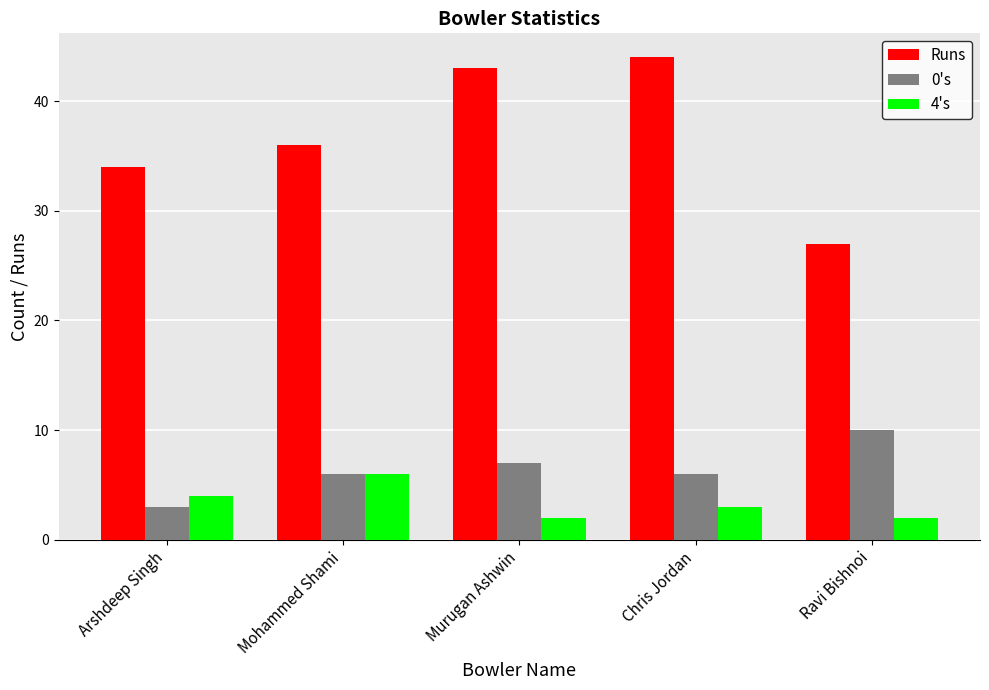

Which category has the highest value in the Runs series?

Chris Jordan